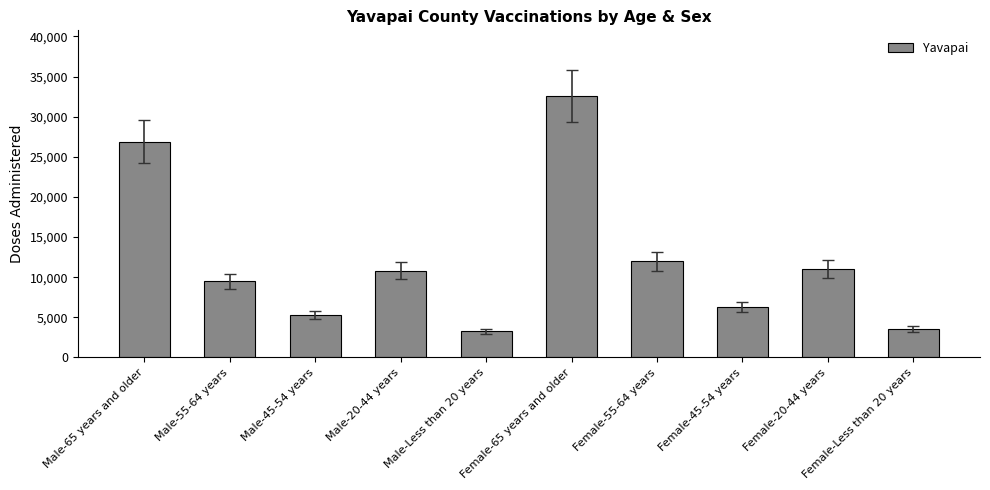

What is the ratio of the value at Male-65 years and older to the value at Female-Less than 20 years?

7.6